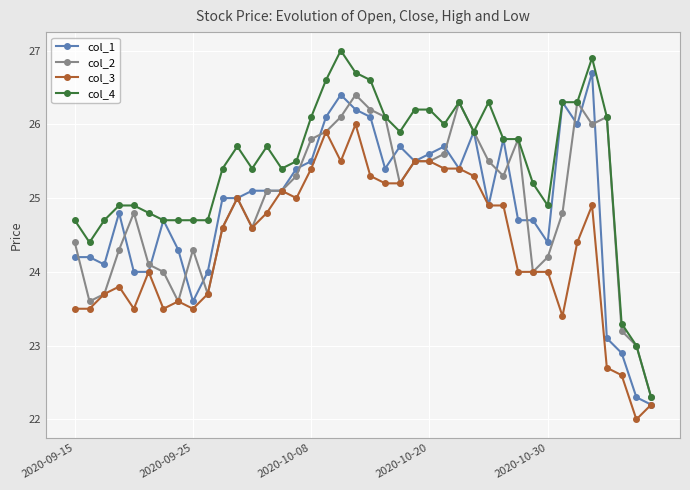

What is the value of the col_4 point at the 13th from the left?

25.4